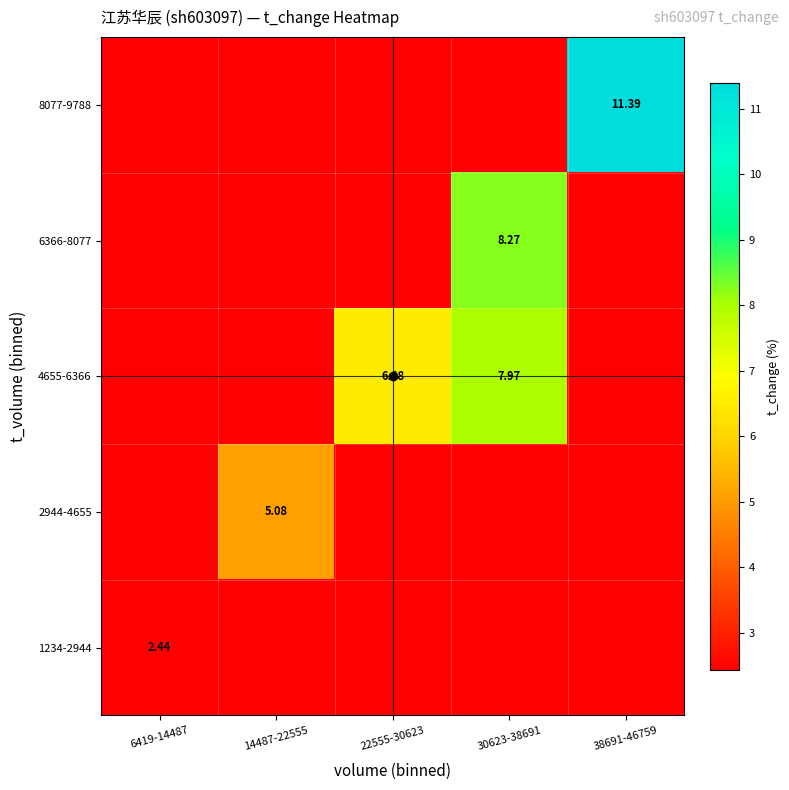

Is it true that 4655-6366 equals 2.8 at 22555-30623?

False